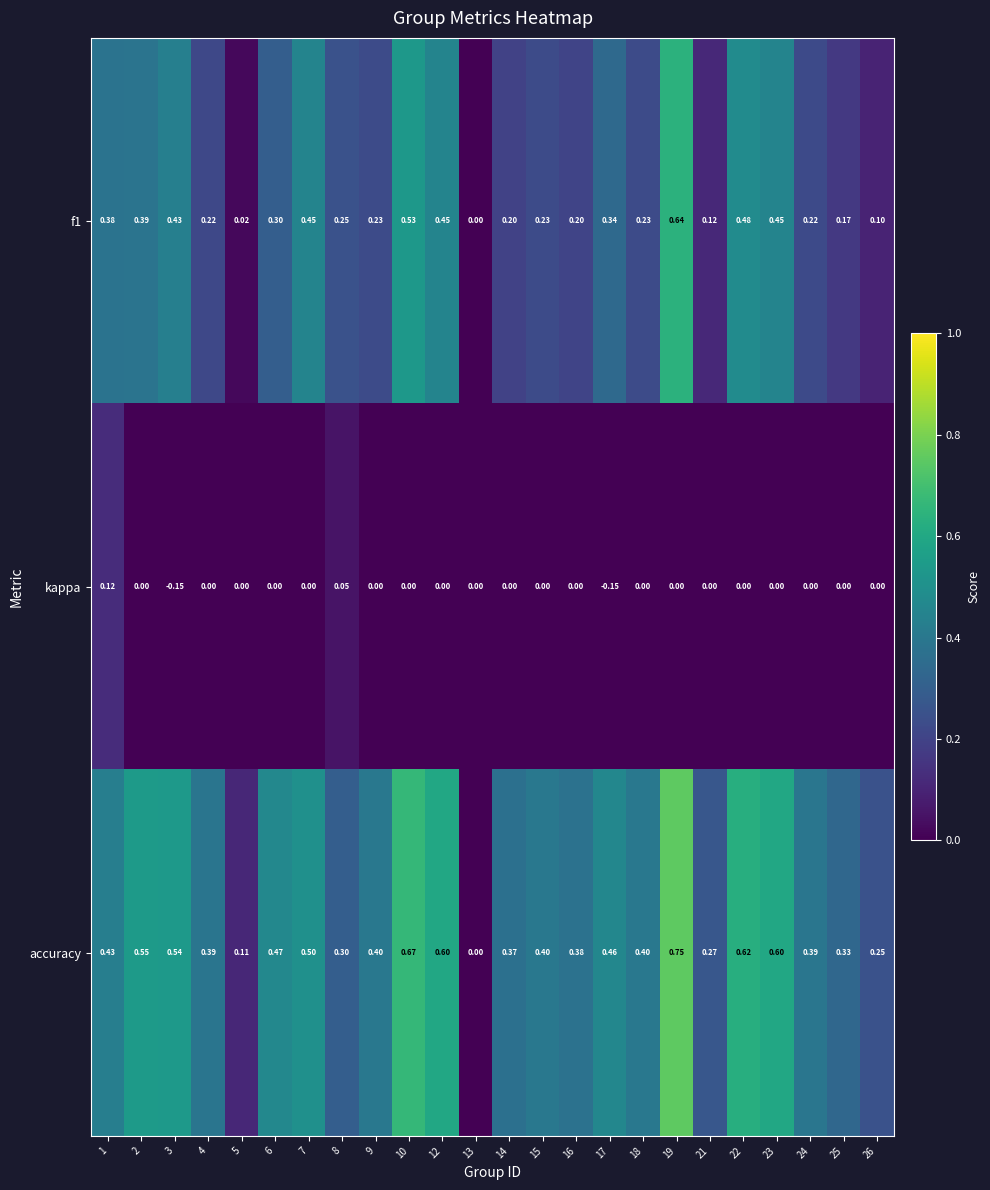

Which series has the largest range (max minus min)?

accuracy